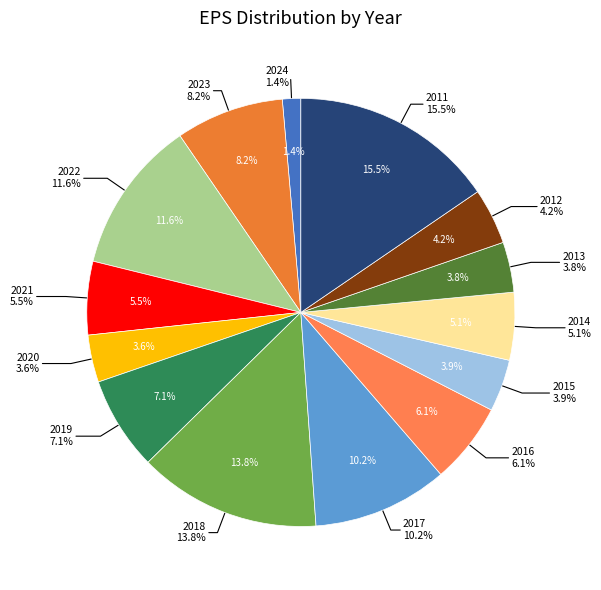

How many segments does this pie chart have?

14